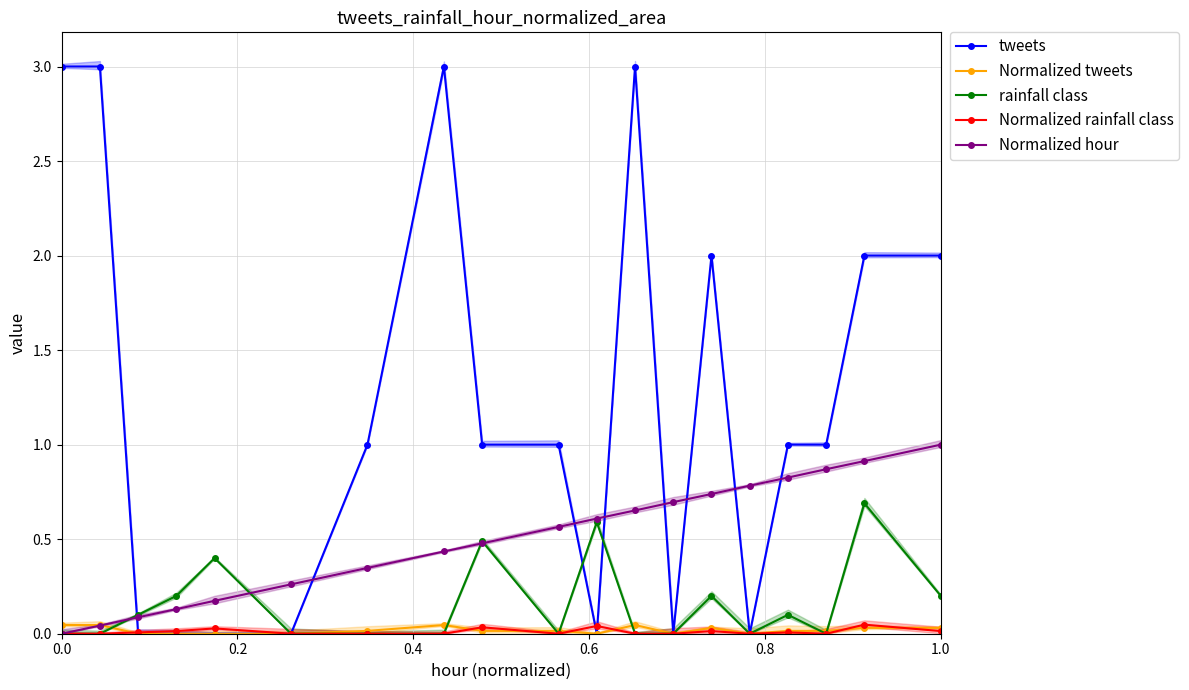

True or false: Normalized tweets and Normalized rainfall class cross at least once.

True